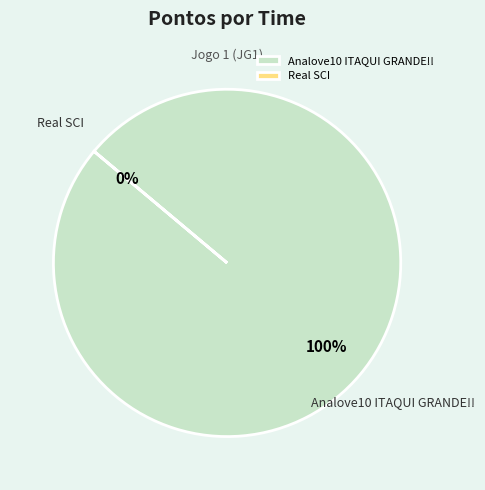

True or false: Real SCI accounts for 0% of the total.

True